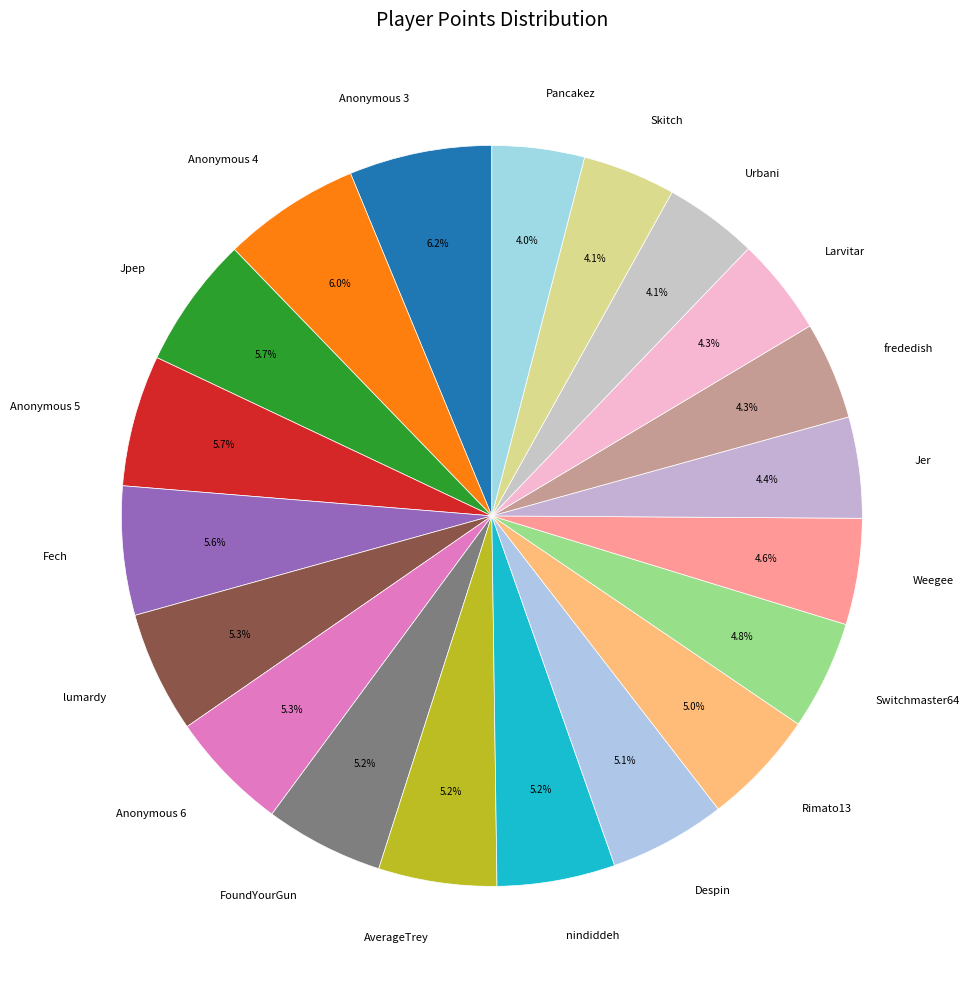

How many slices are in this pie chart?

20